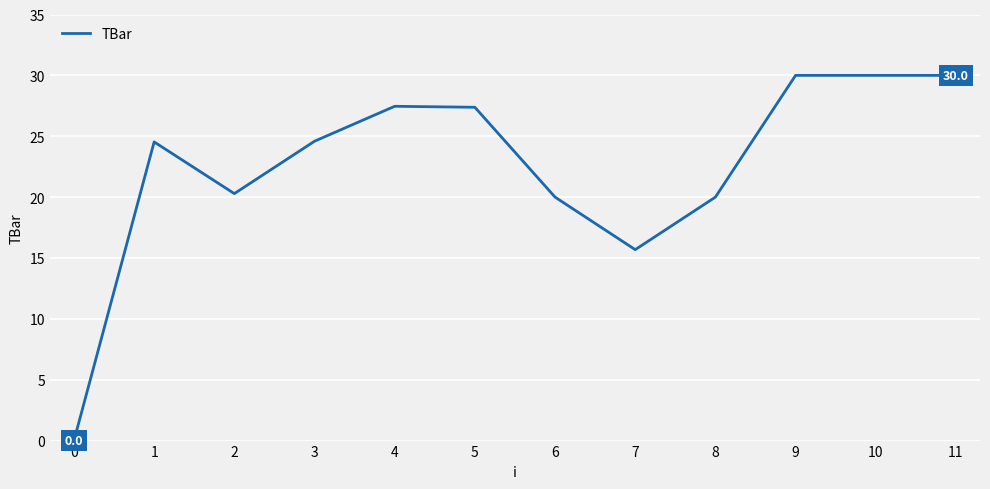

The chart shows a value of 30.0 at 9. True or false?

True